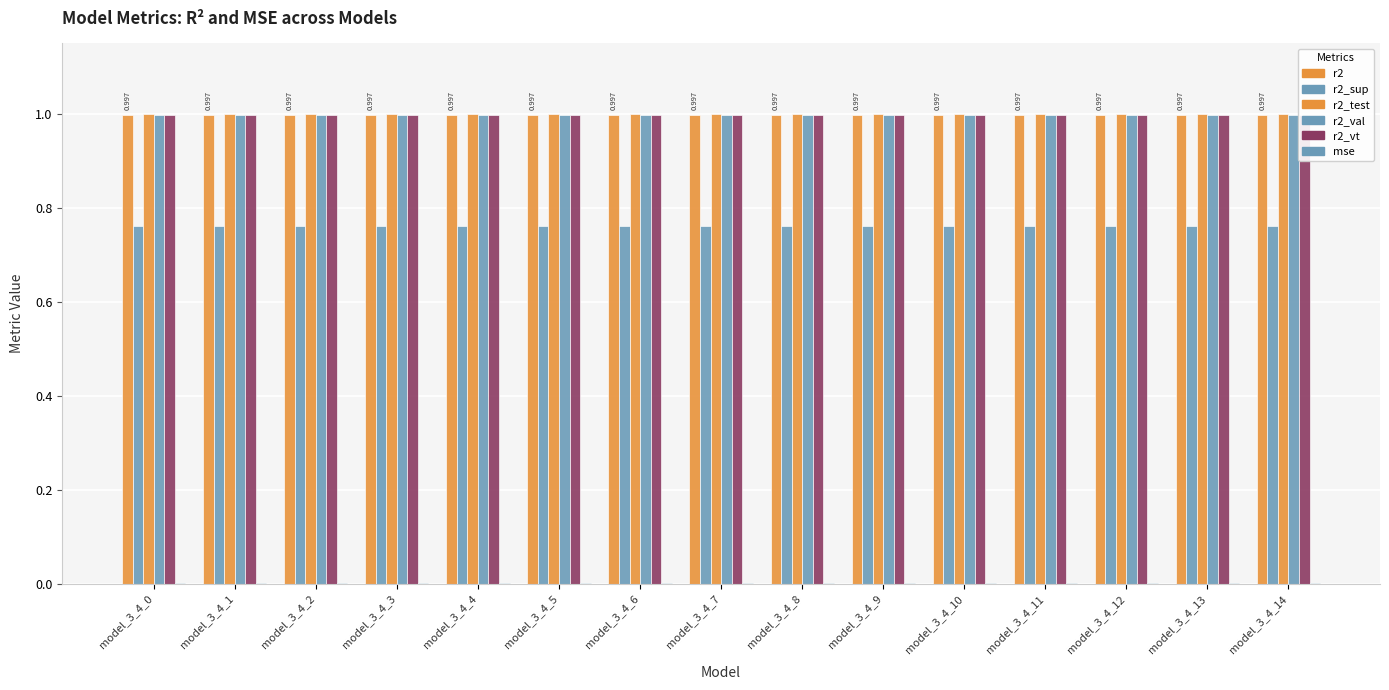

Between model_3_4_1 and model_3_4_13, which series saw the biggest shift?

r2